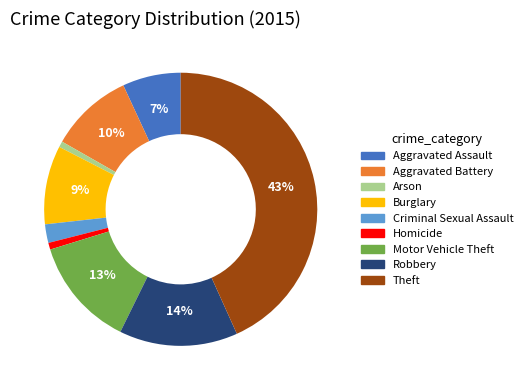

To the nearest percent, what is the difference between the Burglary and Criminal Sexual Assault slice percentages?

7%